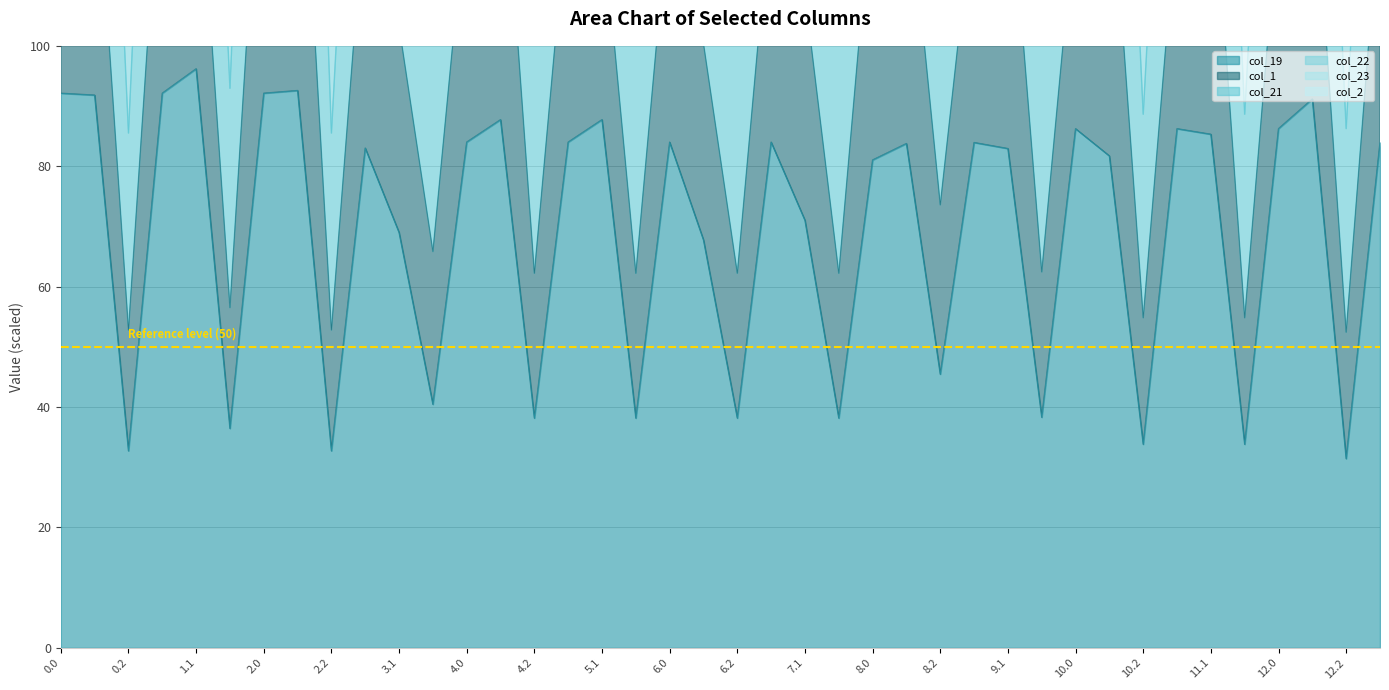

How many interior local valleys does the col_22 series have?

13